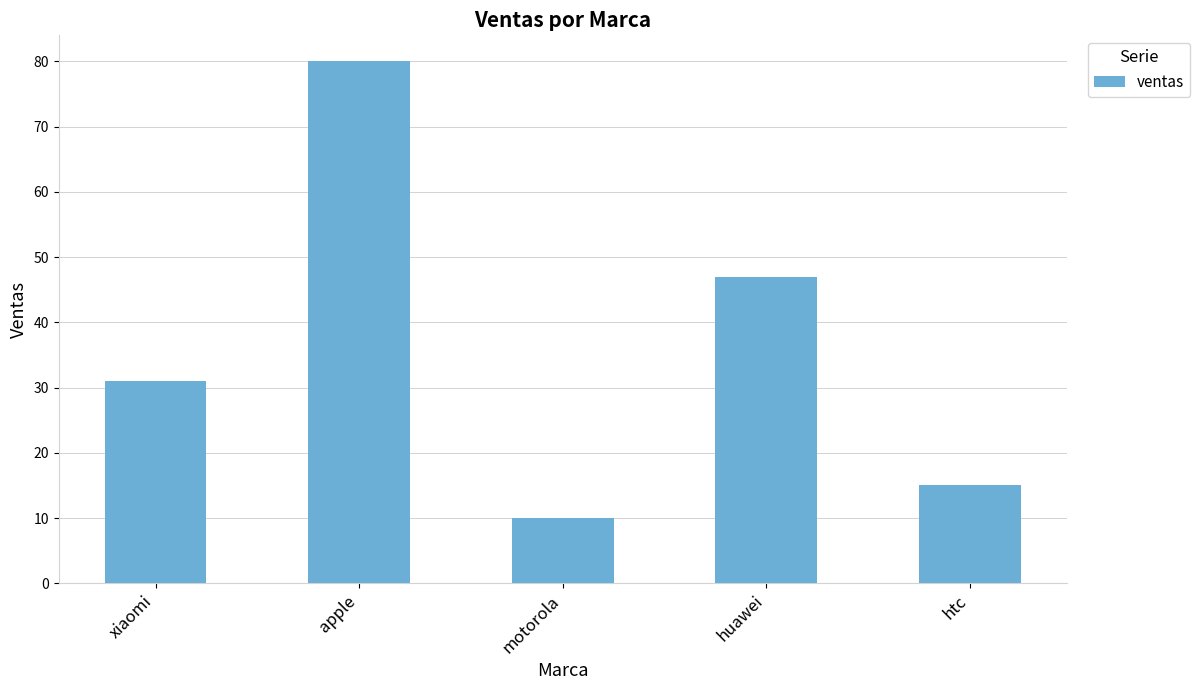

What is the difference between the maximum and minimum values?

70